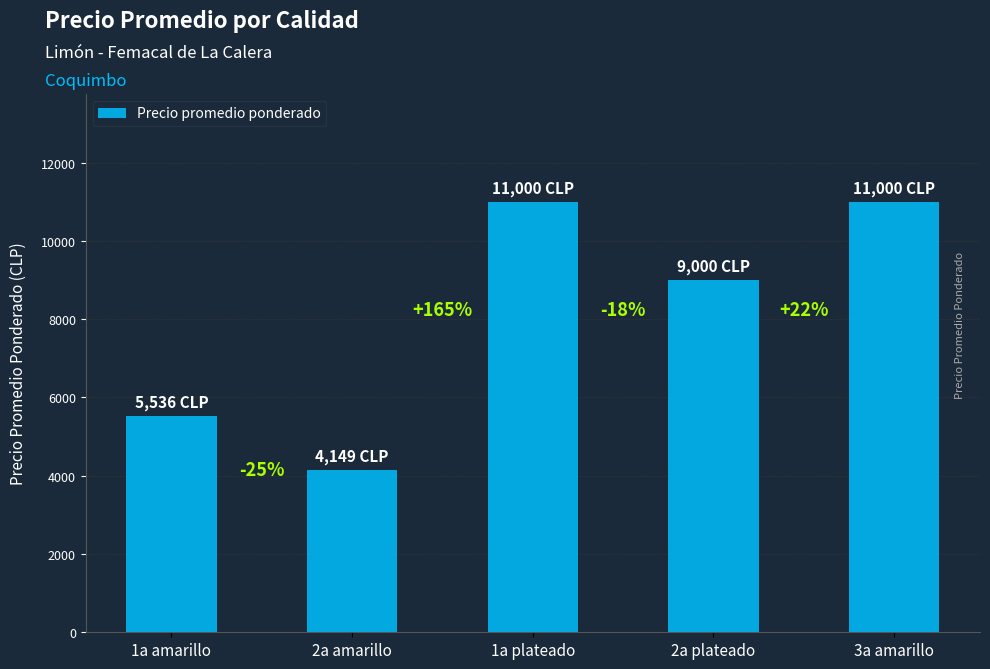

The chart shows a value of 11000 at 1a plateado. True or false?

True